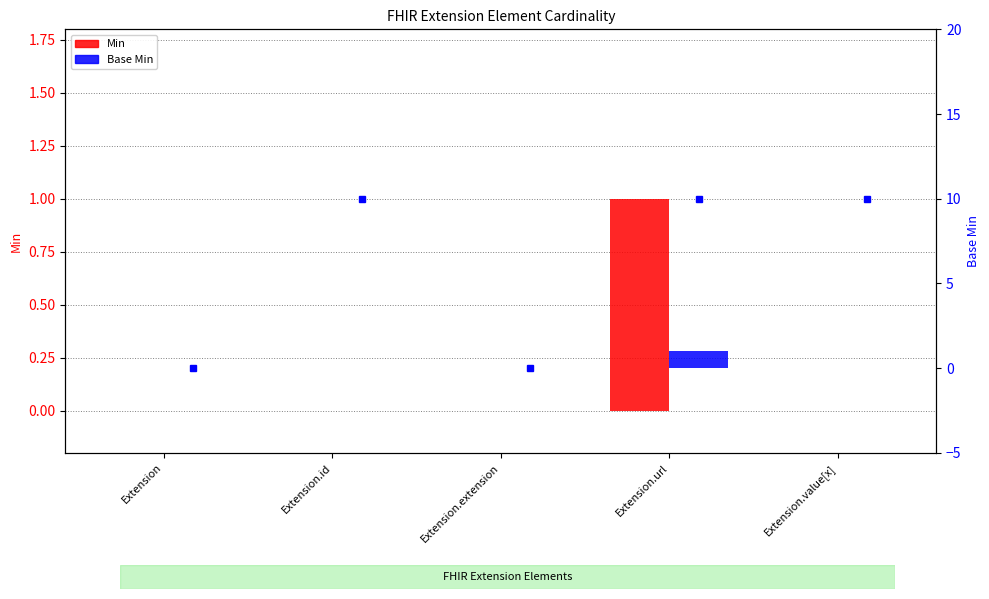

What is the label of the 4th bar from the left?

Extension.url